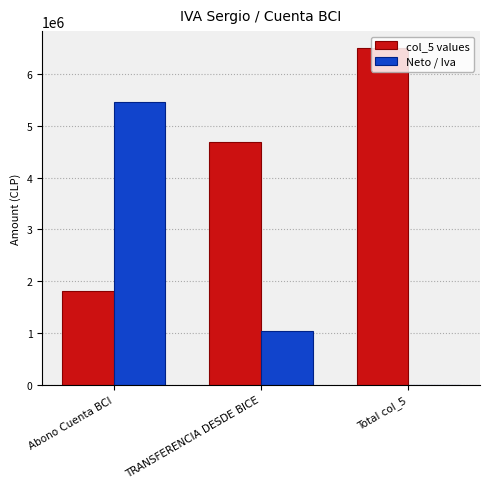

What is the spread (max minus min) of values at Total col_5?

6501470.0